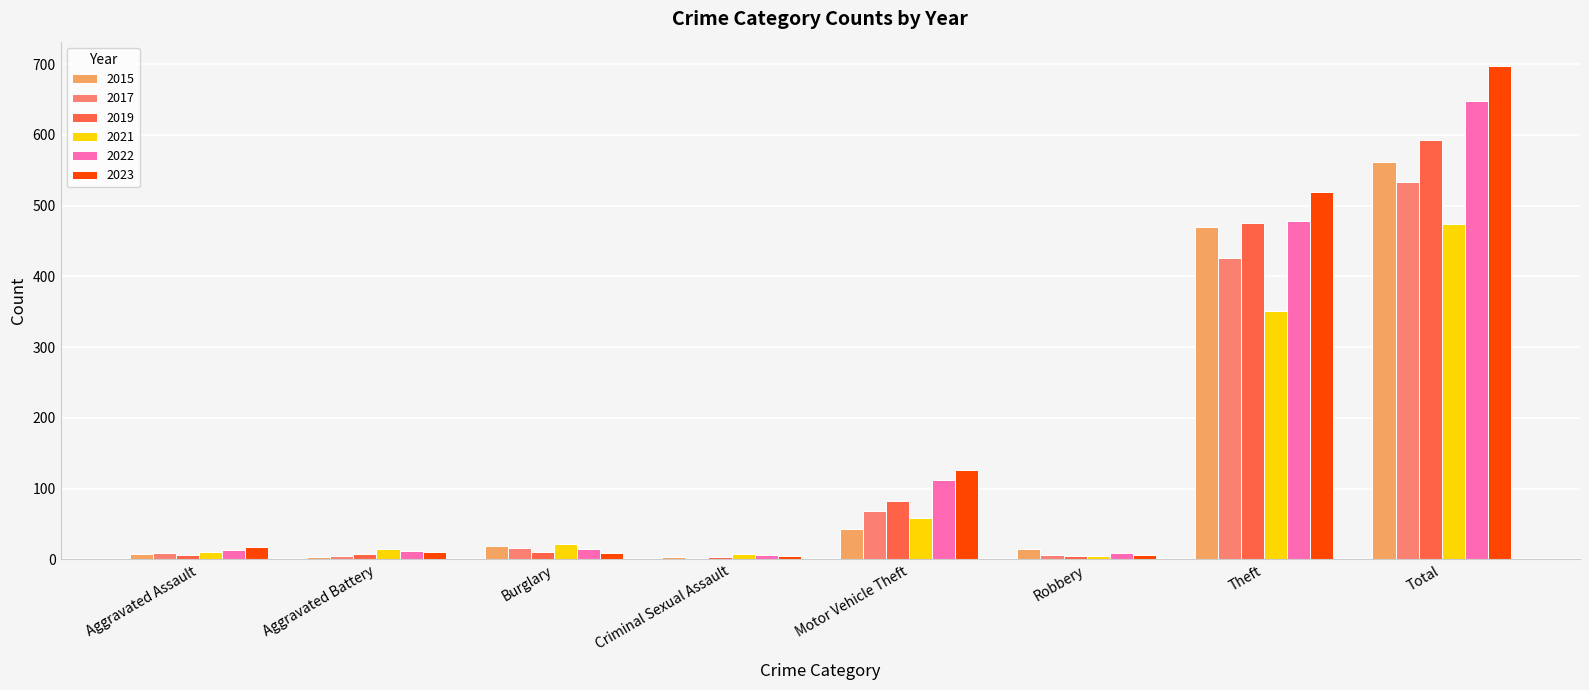

Does the chart contain stacked bars?

No